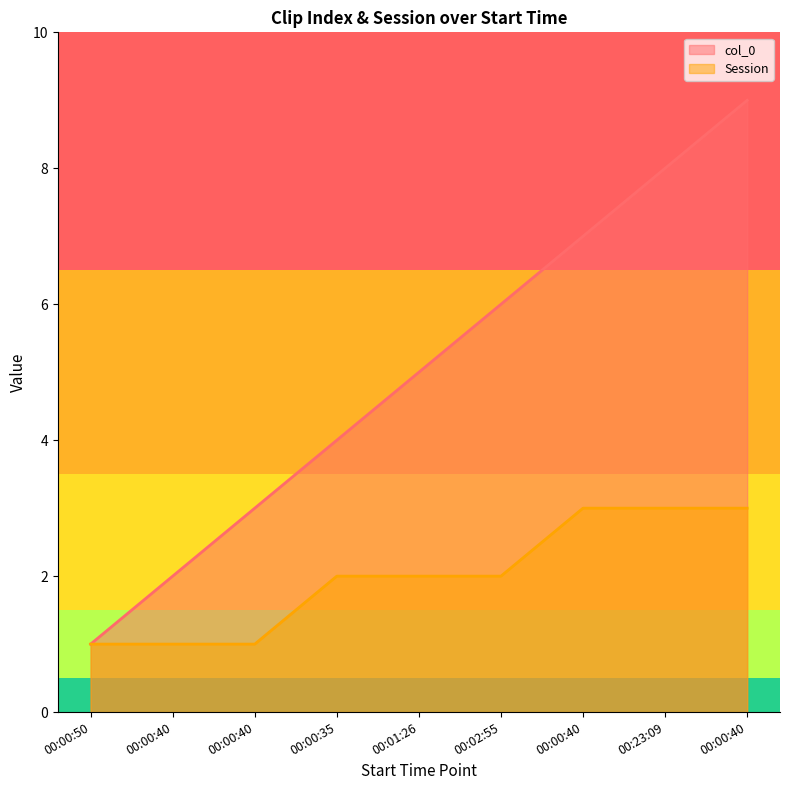

Does the chart display data point markers on the line(s)?

No